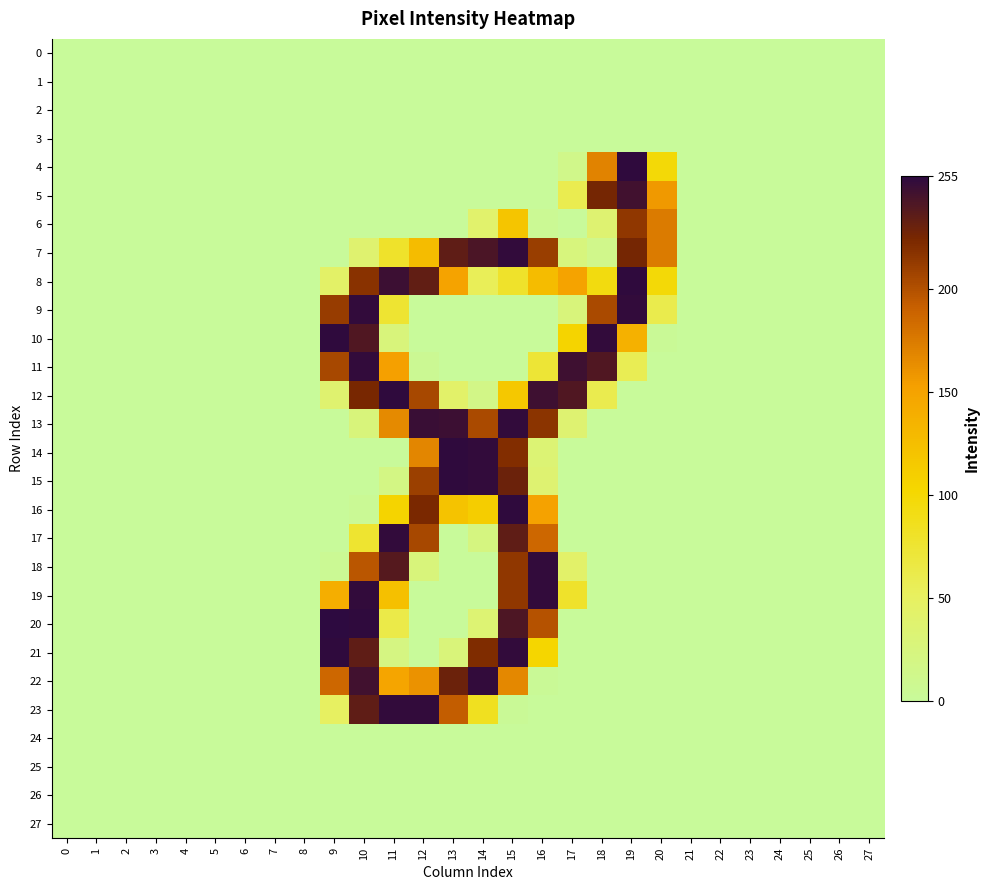

At 13, list the series in order from smallest to largest.

0, 1, 2, 3, 4, 5, 6, 9, 10, 11, 17, 18, 19, 20, 24, 25, 26, 27, 21, 12, 16, 8, 23, 22, 7, 13, 14, 15